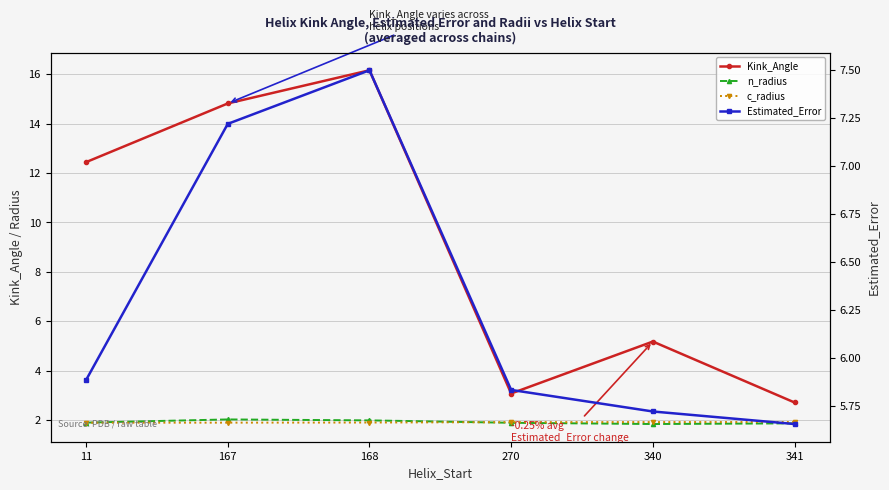

Reading right to left, list all the values displayed in this chart.

Kink_Angle: 341=2.7	340=5.2	270=3.1	168=16.2	167=14.8	11=12.4
n_radius: 341=1.9	340=1.8	270=1.9	168=2.0	167=2.0	11=1.9
c_radius: 341=1.9	340=1.9	270=1.9	168=1.9	167=1.9	11=1.9
Estimated_Error: 341=5.7	340=5.7	270=5.8	168=7.5	167=7.2	11=5.9